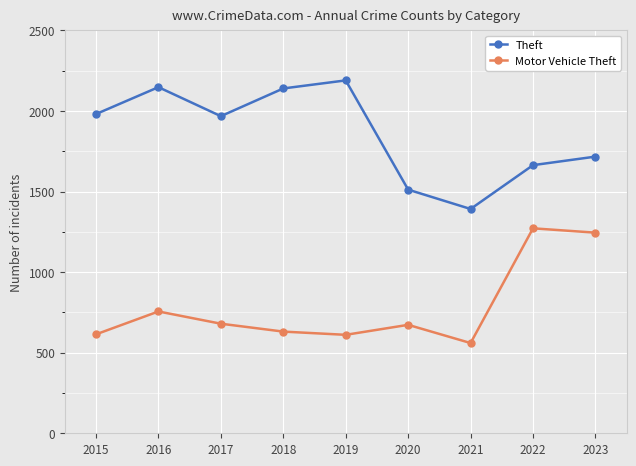

Count the number of categories in the chart.

9